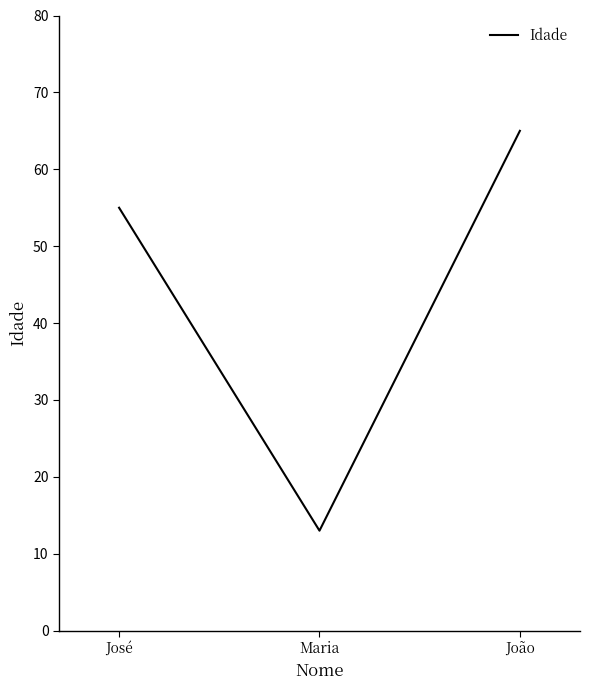

What is the difference between the values at João and Maria?

52